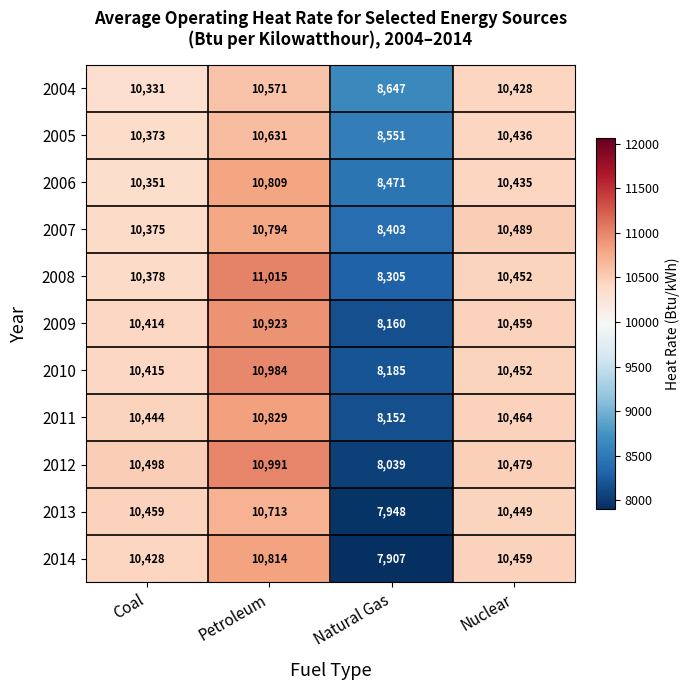

At which category does the chart reach its peak across all series?

Petroleum